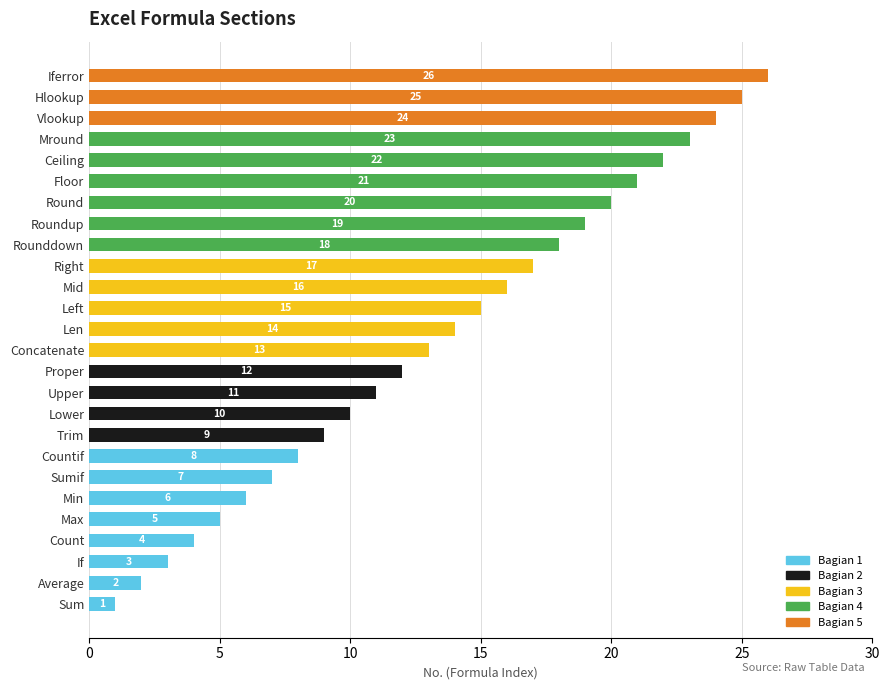

At which label does Bagian 1 reach its peak?

Countif